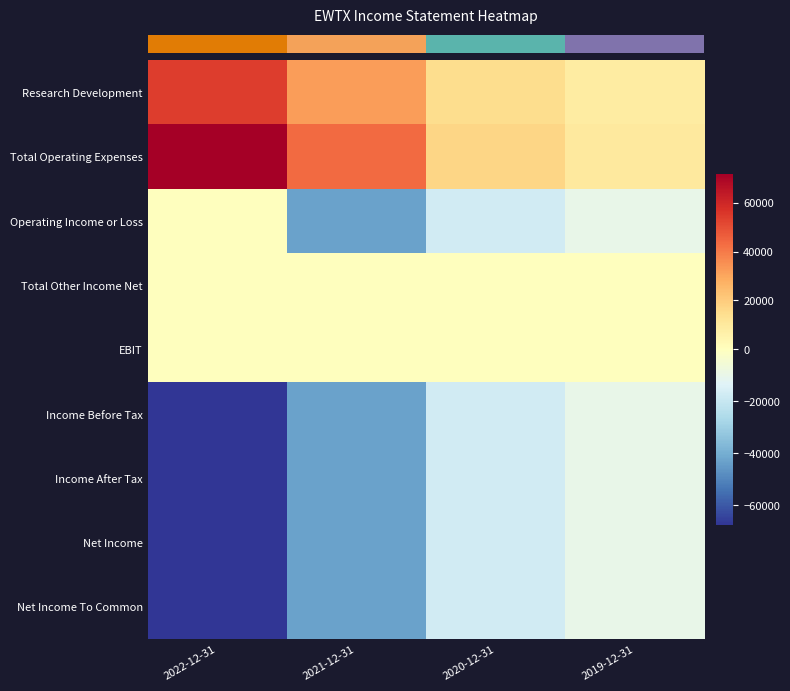

Reading left to right, list all the values displayed in this chart.

row_0: 54000	32200	15000	8600
row_1: 71700	43200	17200	9900
row_2: 0	-43200	-17200	-9900
row_3: 0	400	100	200
row_4: 400	300	200	100
row_5: -67600	-42800	-17100	-9700
row_6: -67600	-42800	-17100	-9700
row_7: -67600	-42800	-17100	-9700
row_8: -67600	-42800	-17100	-9700